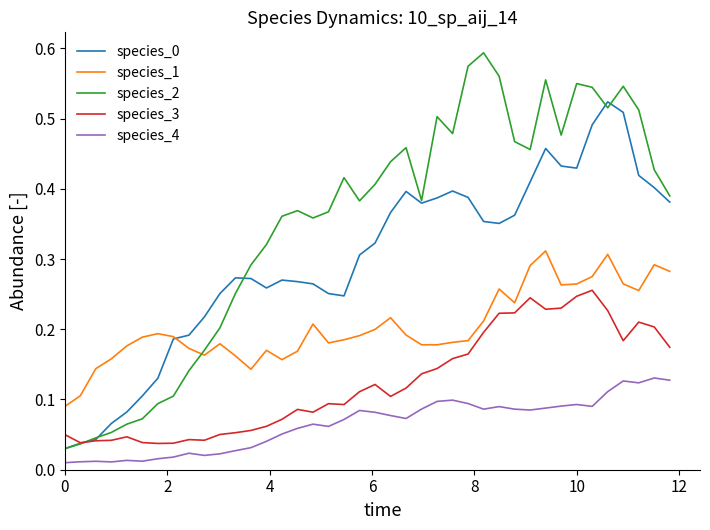

How many lines are shown in the chart?

5